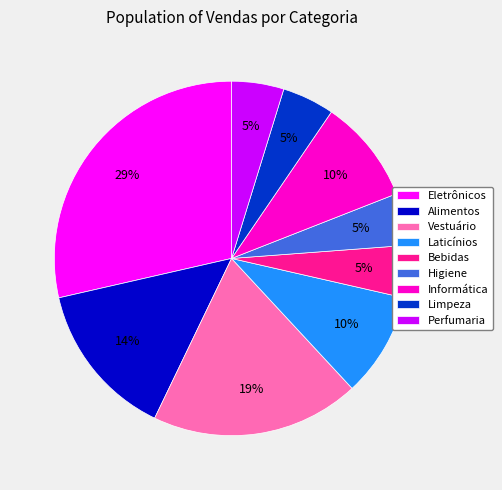

To the nearest percent, what portion does Bebidas represent?

5%